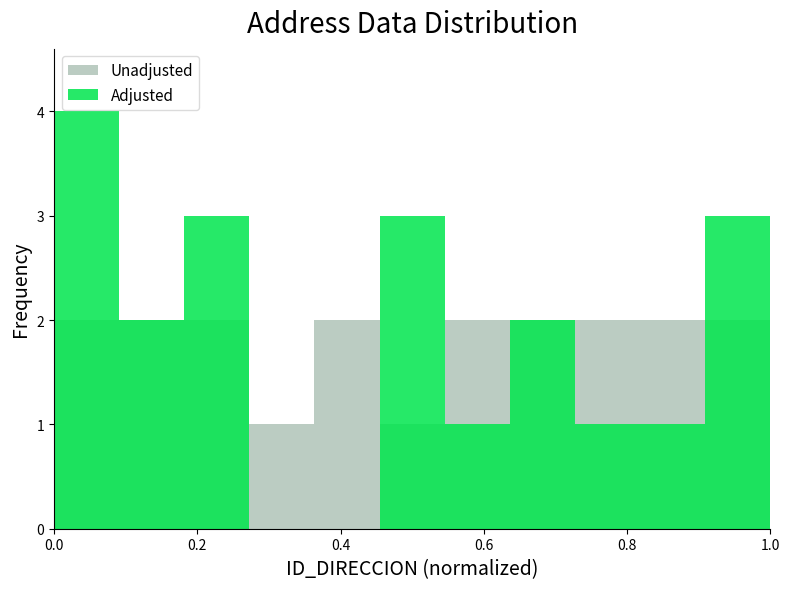

How many groups of bars are there?

11